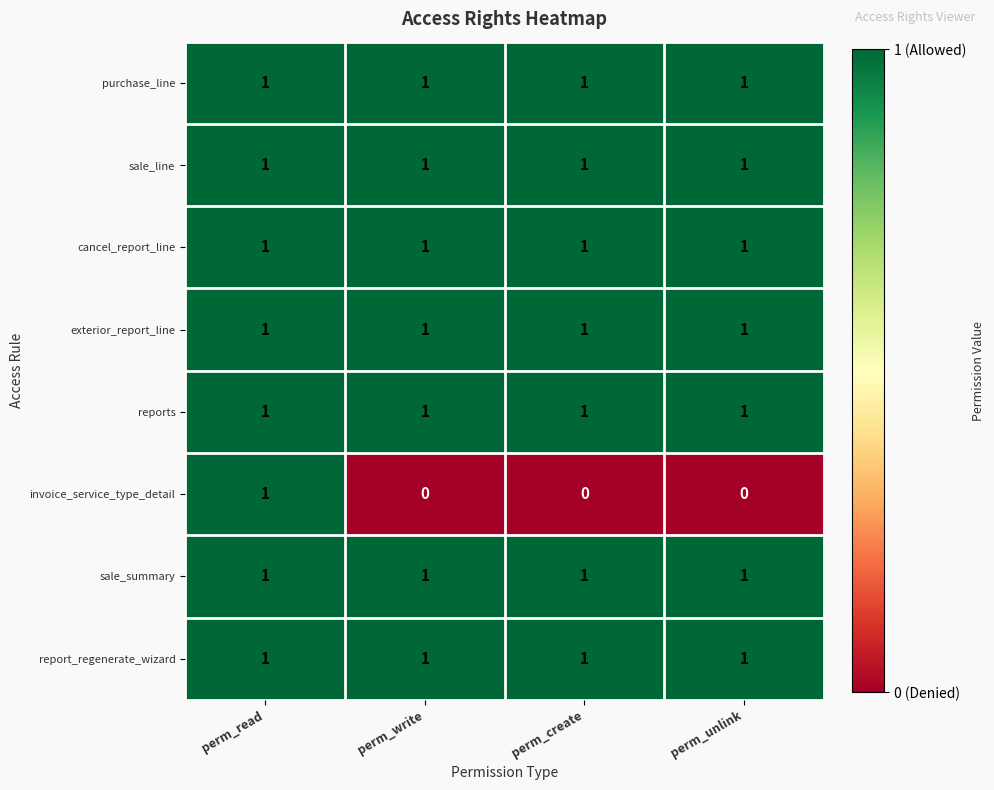

What is the sum of all sale_line values?

4